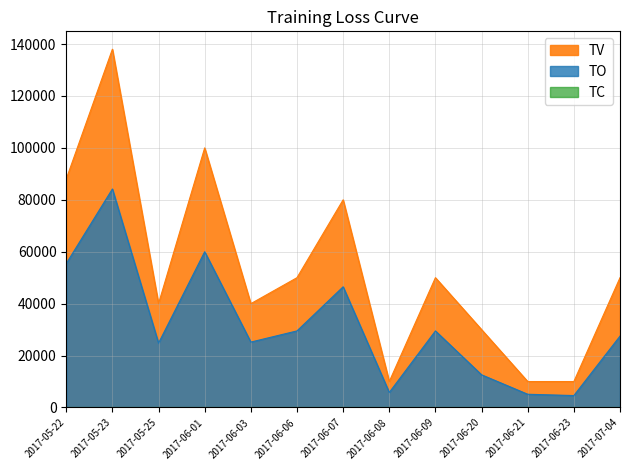

Which series has the largest total across all categories?

TV